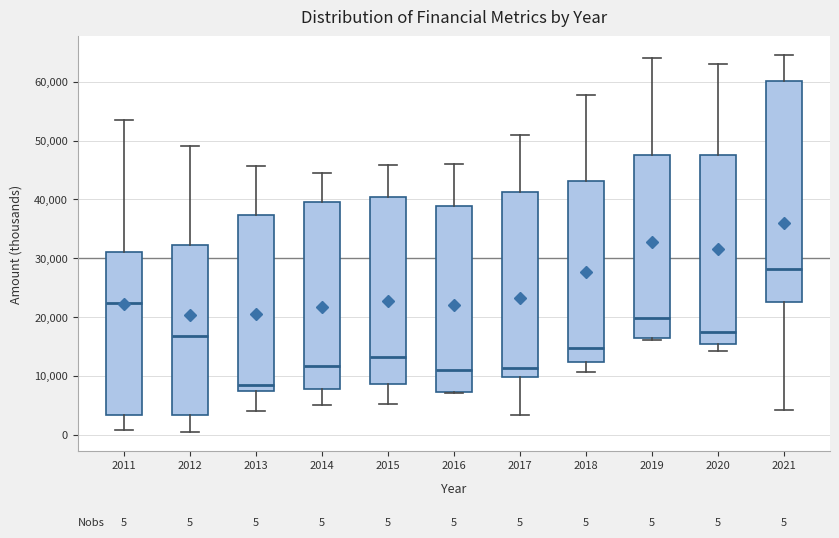

Comparing the boxes themselves (not the whiskers), which one is the tallest?

2021